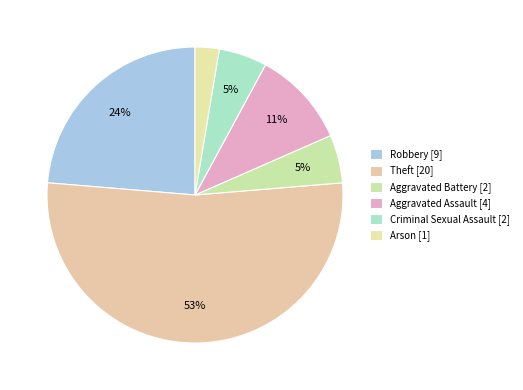

True or false: Theft accounts for 53% of the total.

True